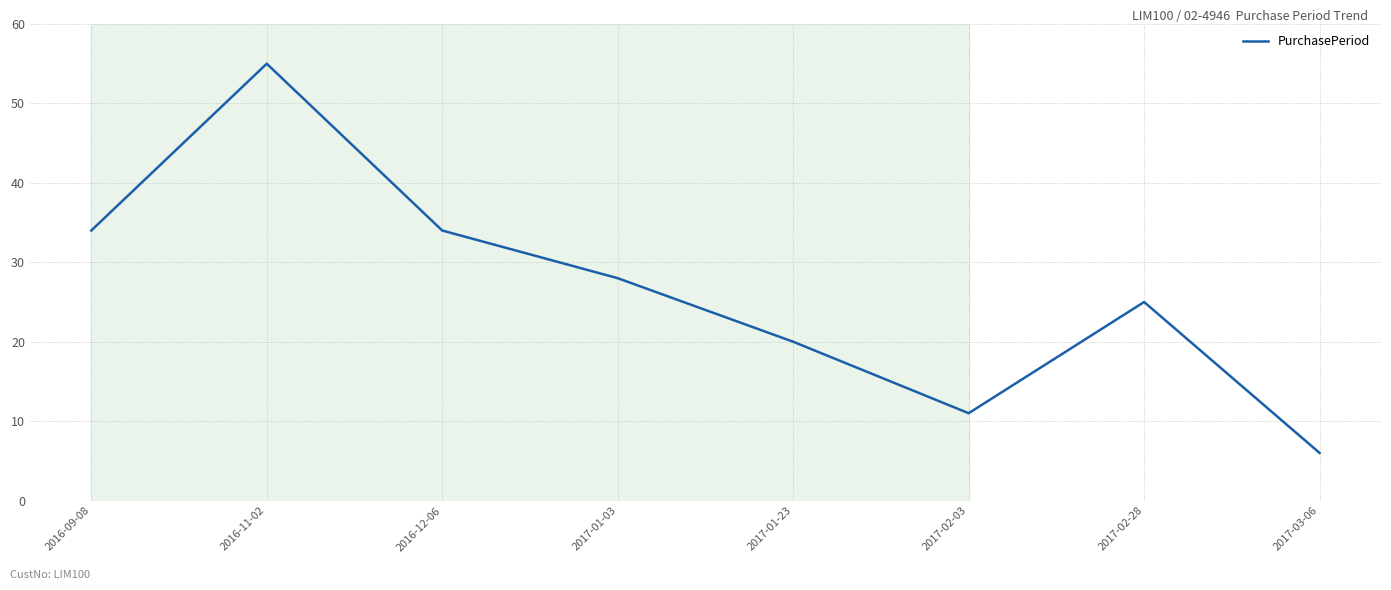

What position from the right is 2017-01-03?

5